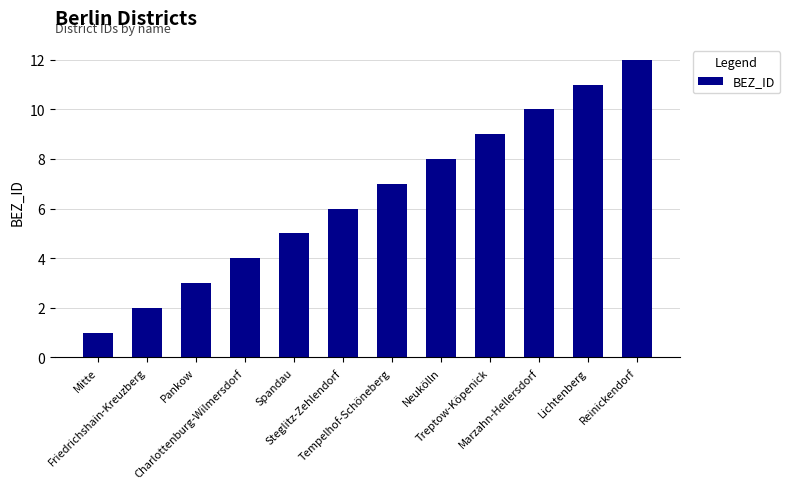

What is the difference between the values at Charlottenburg-Wilmersdorf and Steglitz-Zehlendorf?

2